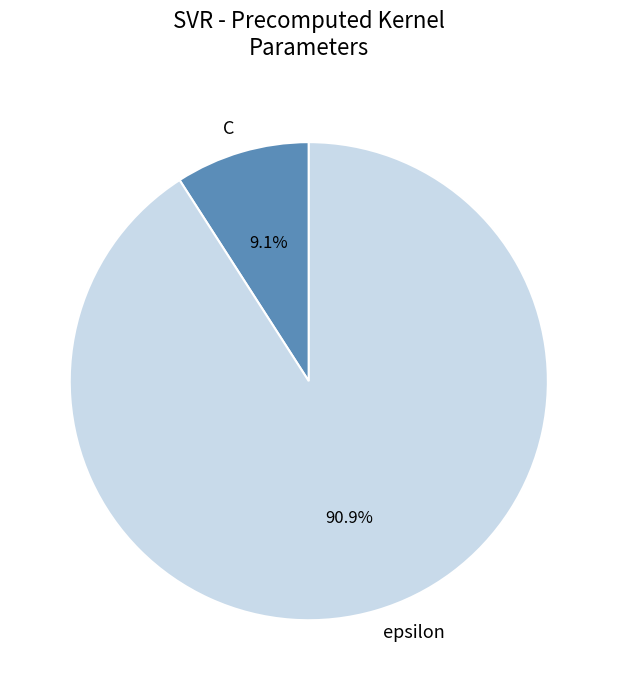

Approximately how many times larger is the value at C compared to epsilon?

0.1